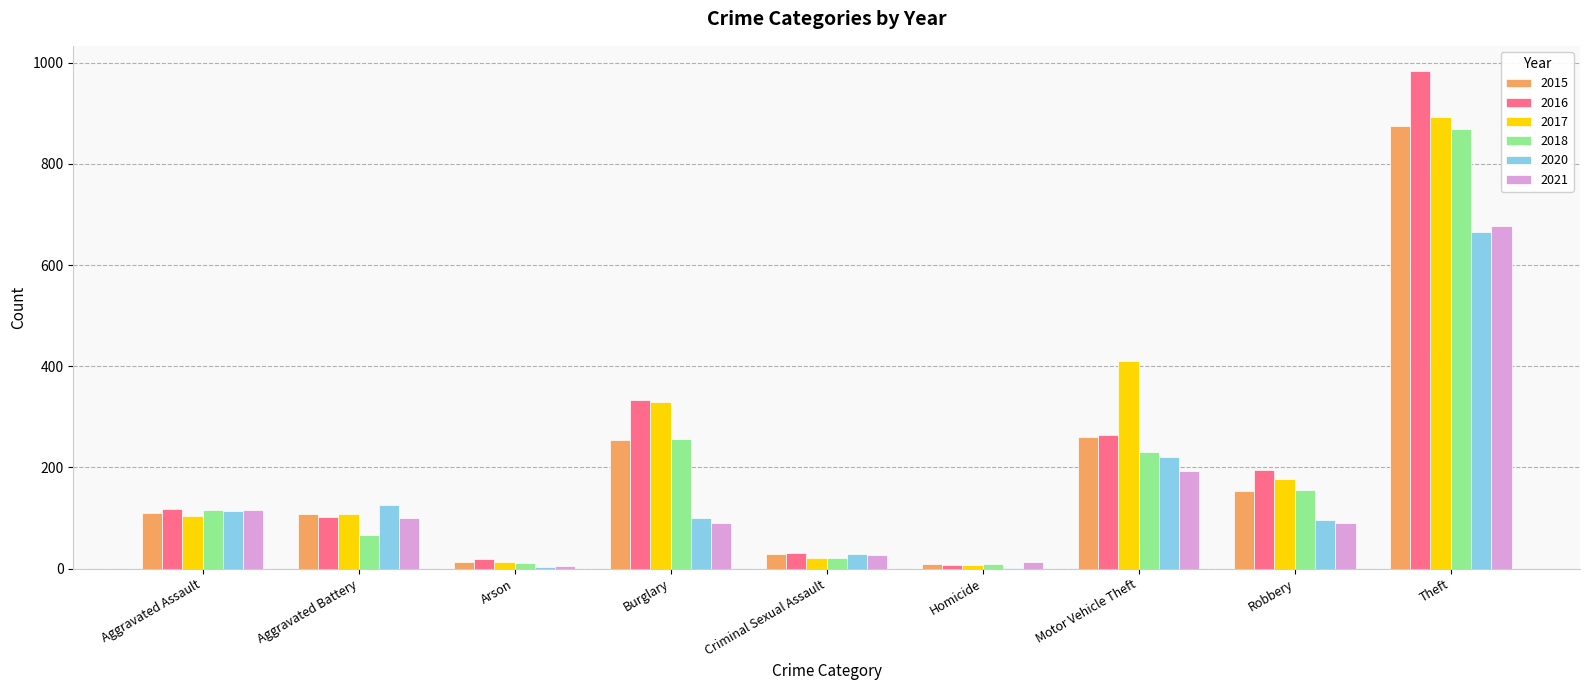

At which label is 2017 closest to 450?

Motor Vehicle Theft